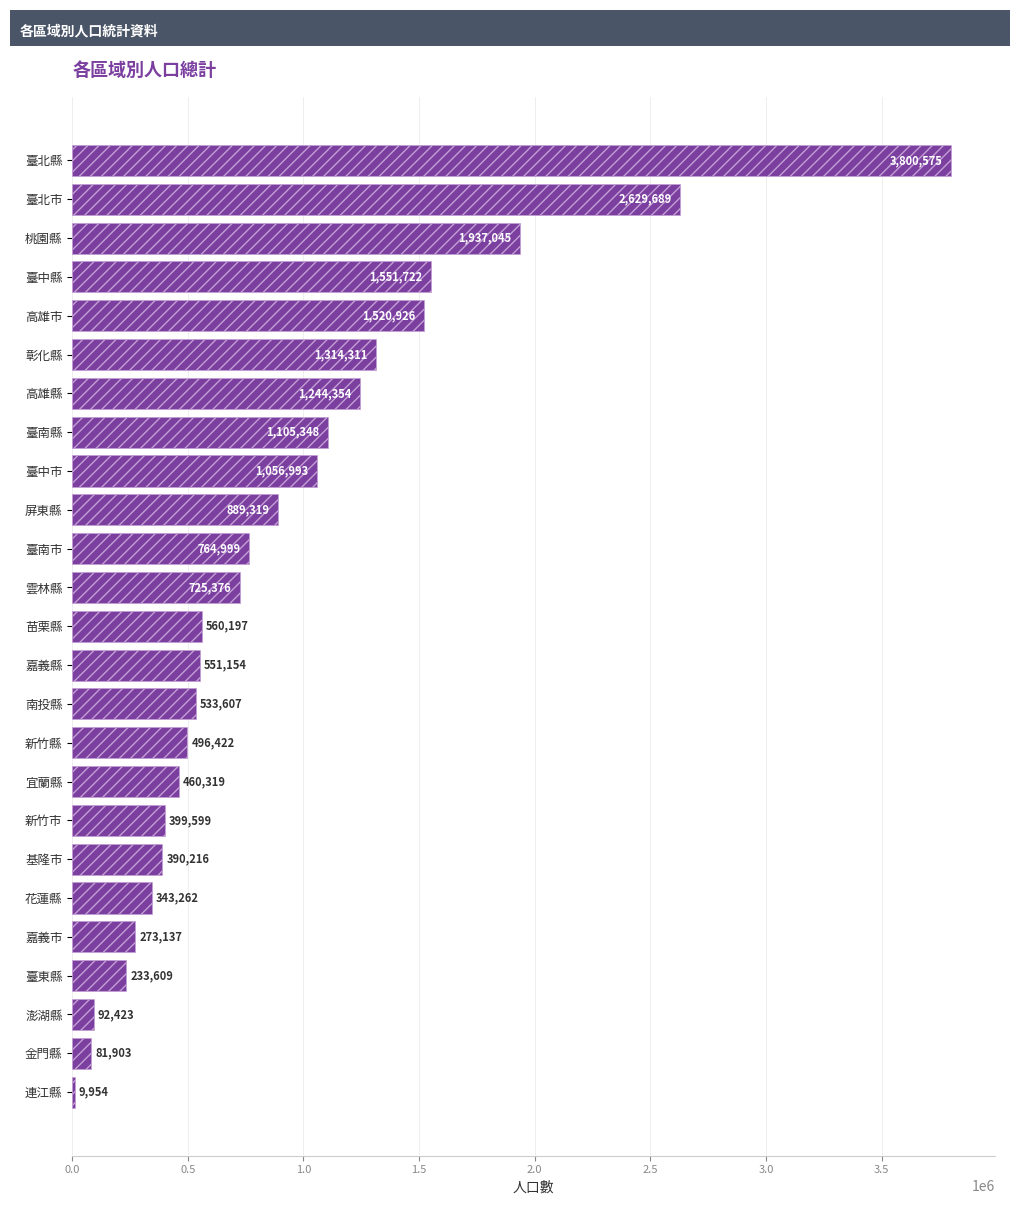

True or false: the data shows 109657 at 嘉義市.

False